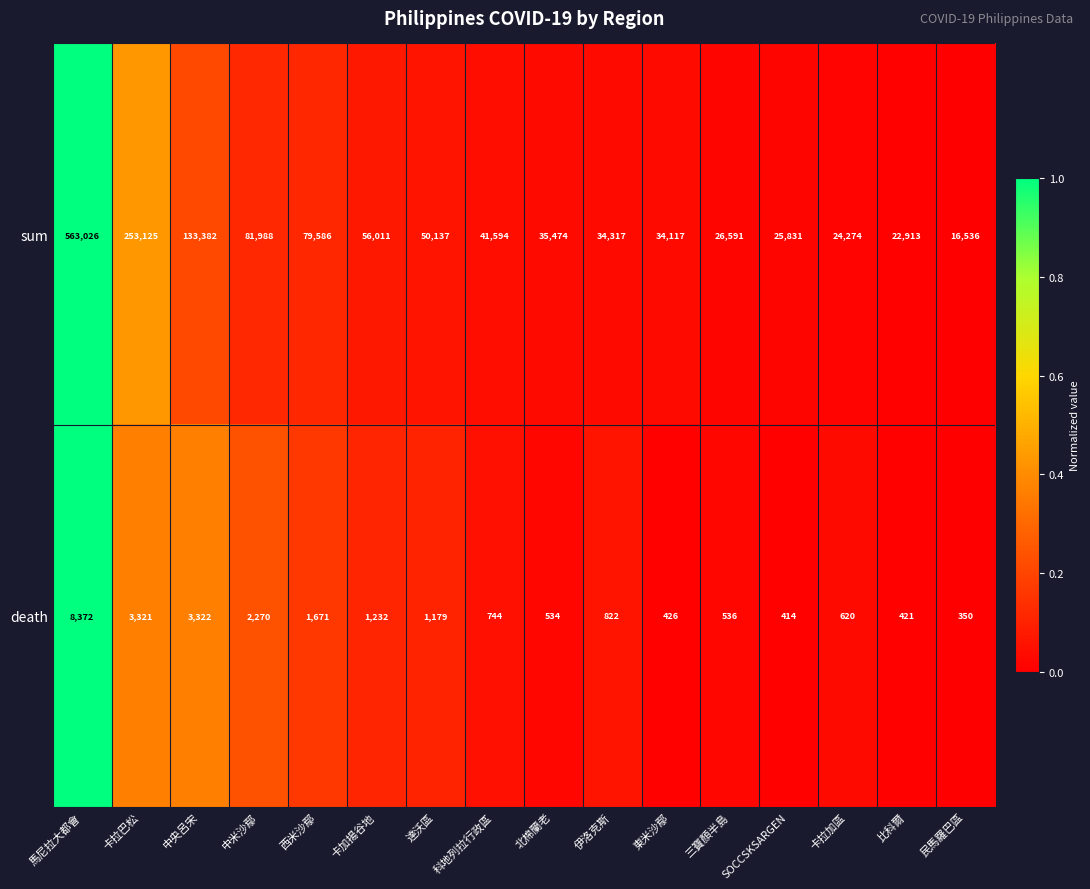

The sum series shows 27365 at 民馬羅巴區. True or false?

False